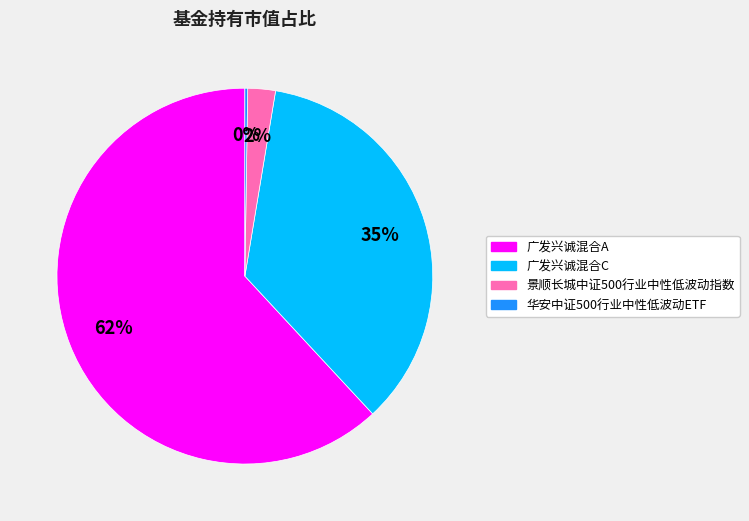

What percentage is the 广发兴诚混合C slice, to the nearest percent?

35%